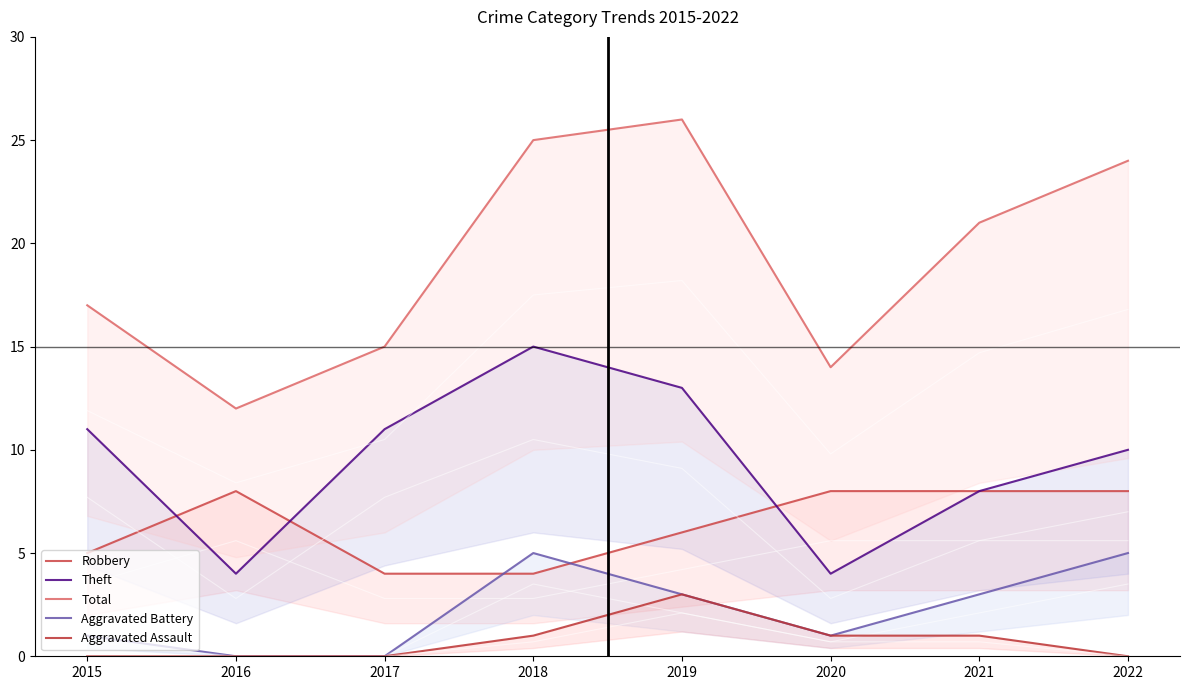

Which label corresponds to the smallest value in the chart?

2016